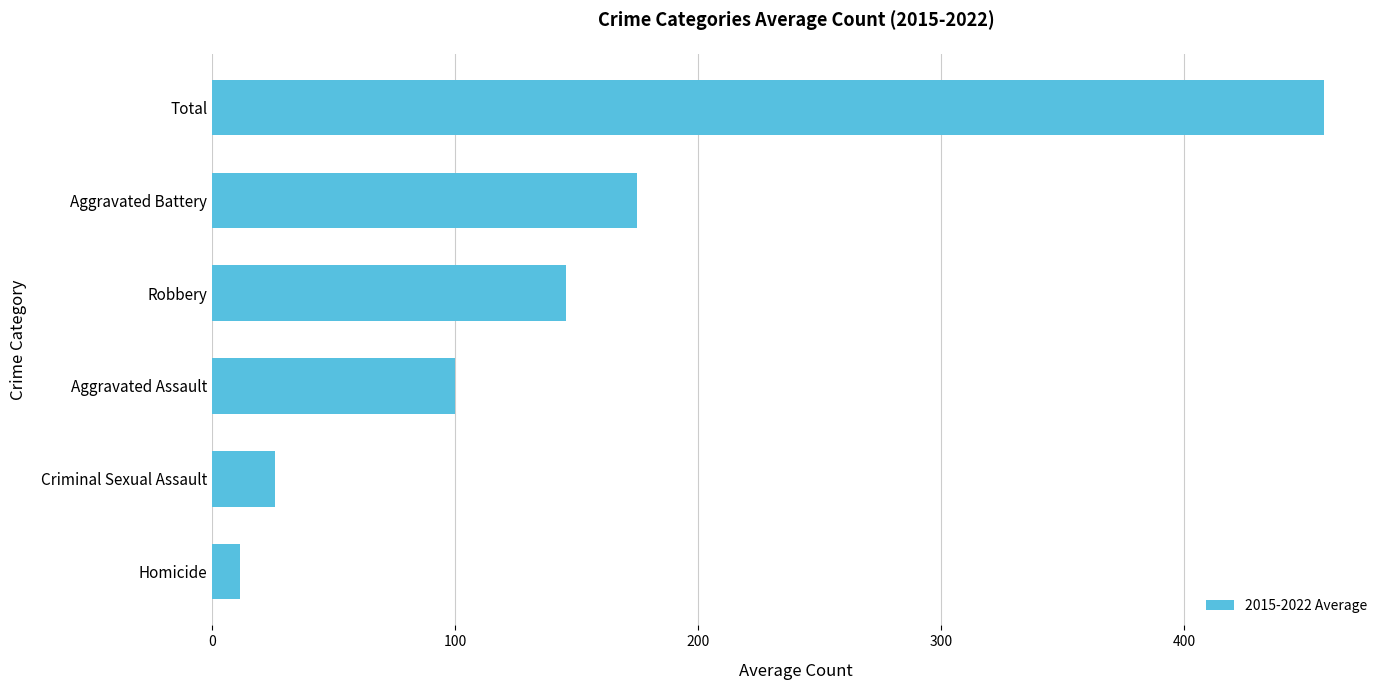

What is the difference between the maximum and second lowest values?

431.9